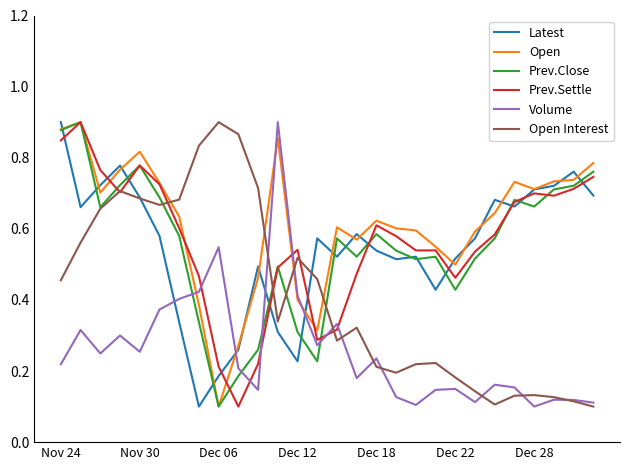

Count the number of data series in this chart.

6